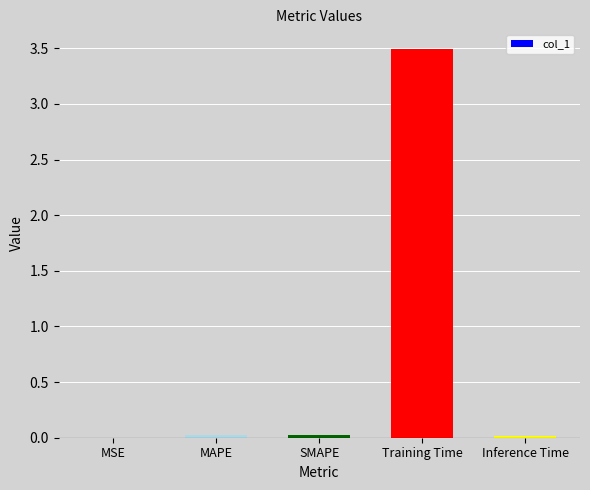

At which category does the chart reach its peak across all series?

Training Time